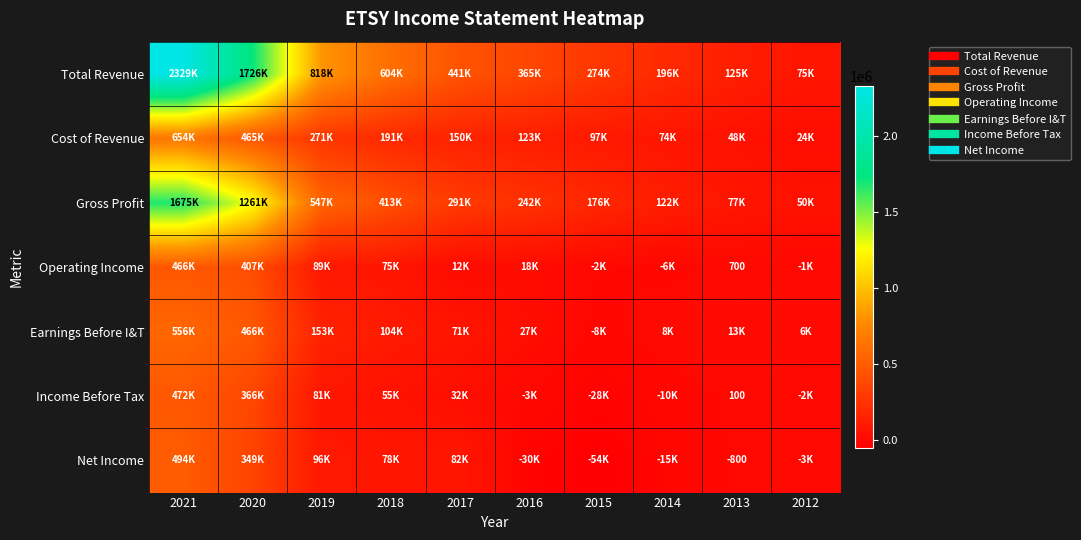

How many data points does each series have?

10